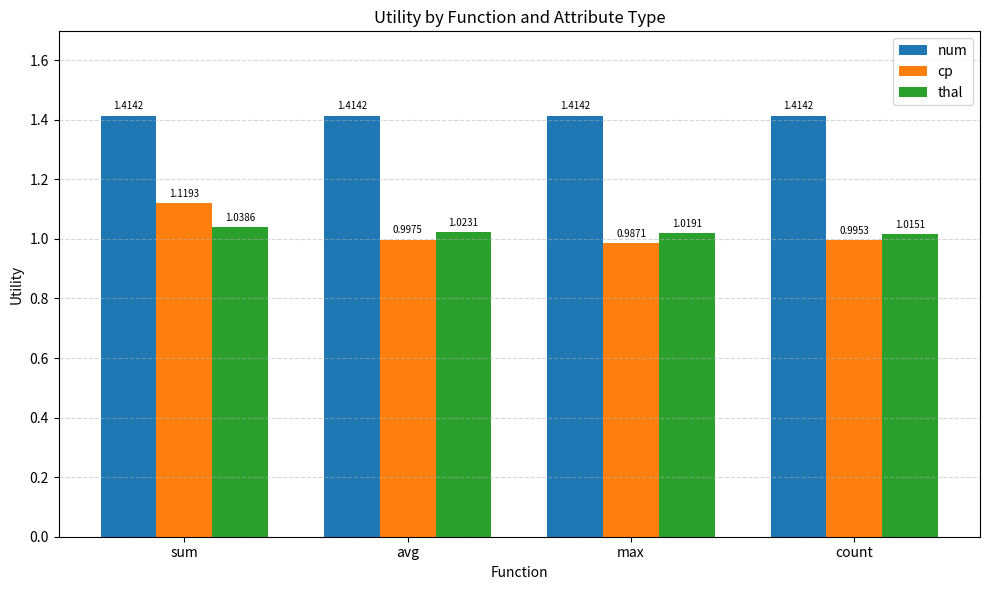

At which category does the chart reach its minimum across all series?

max